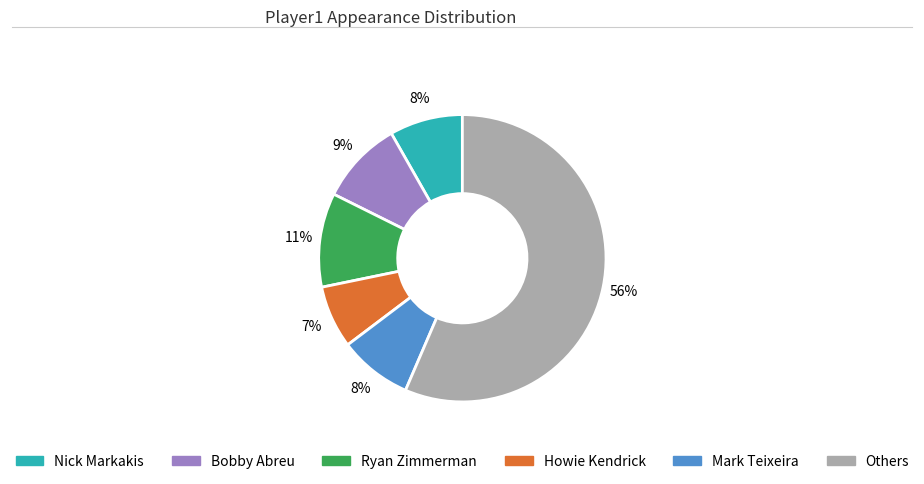

To the nearest percent, what is the average slice percentage?

17%